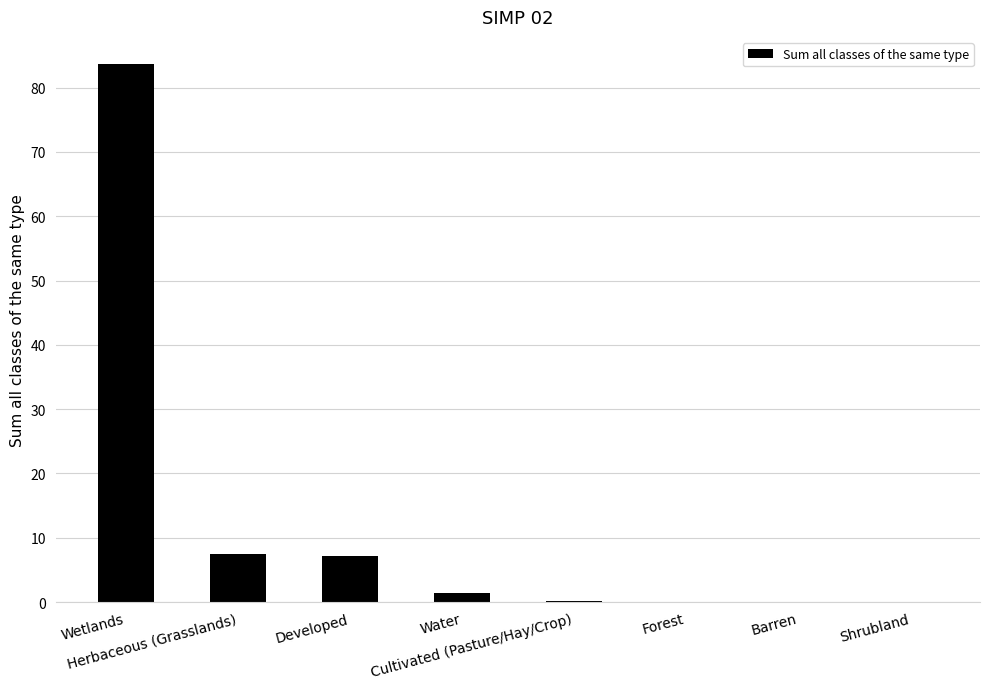

What is the sum of all values?

100.0